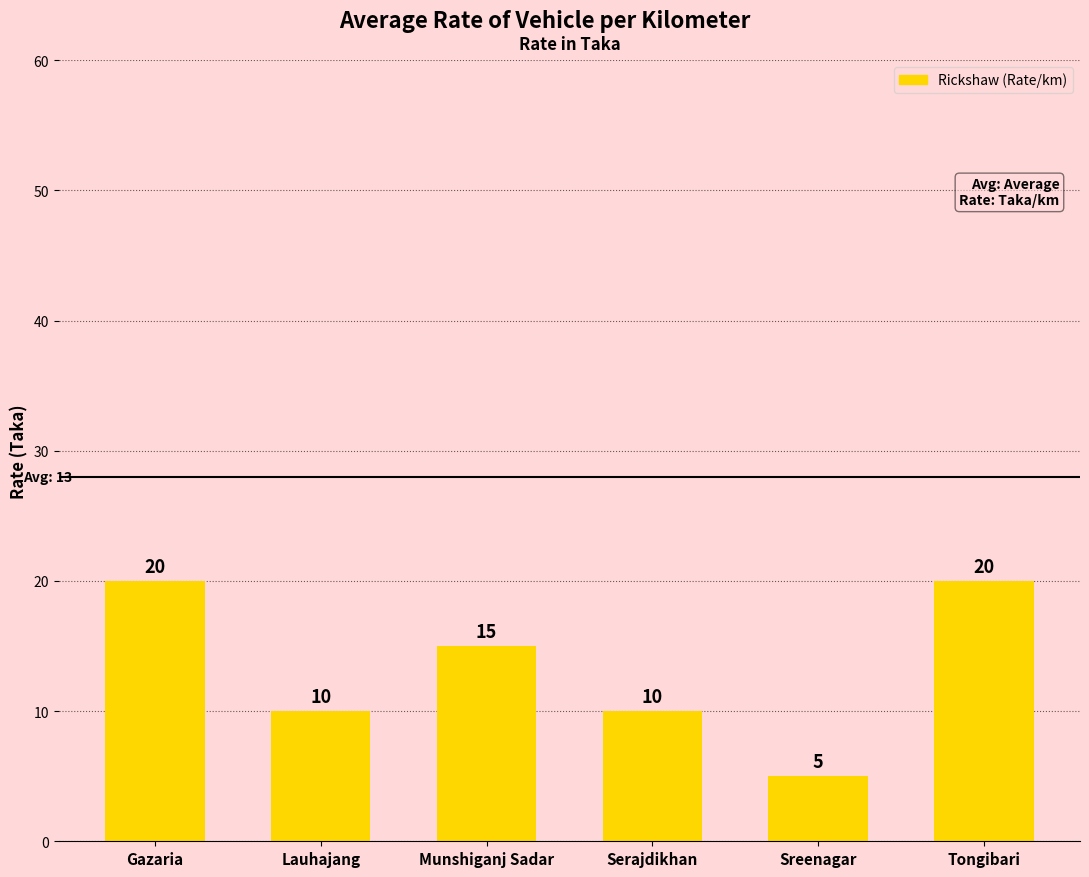

What is the smallest value displayed?

5